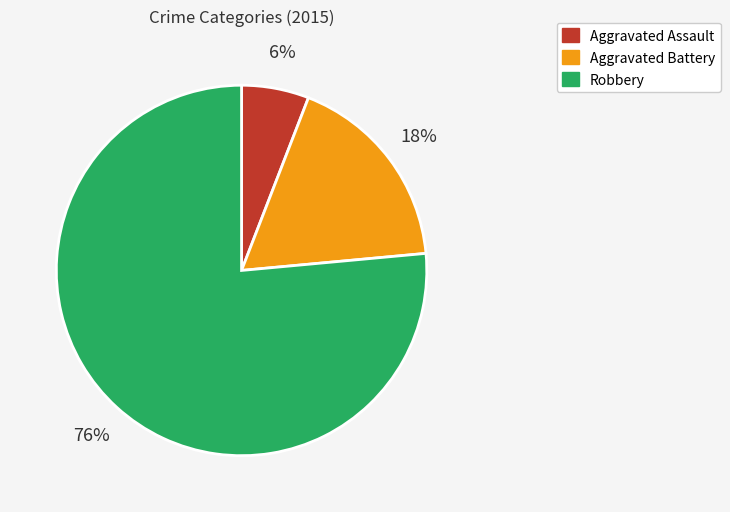

Do Aggravated Battery and Robbery together represent more than half of the pie?

Yes